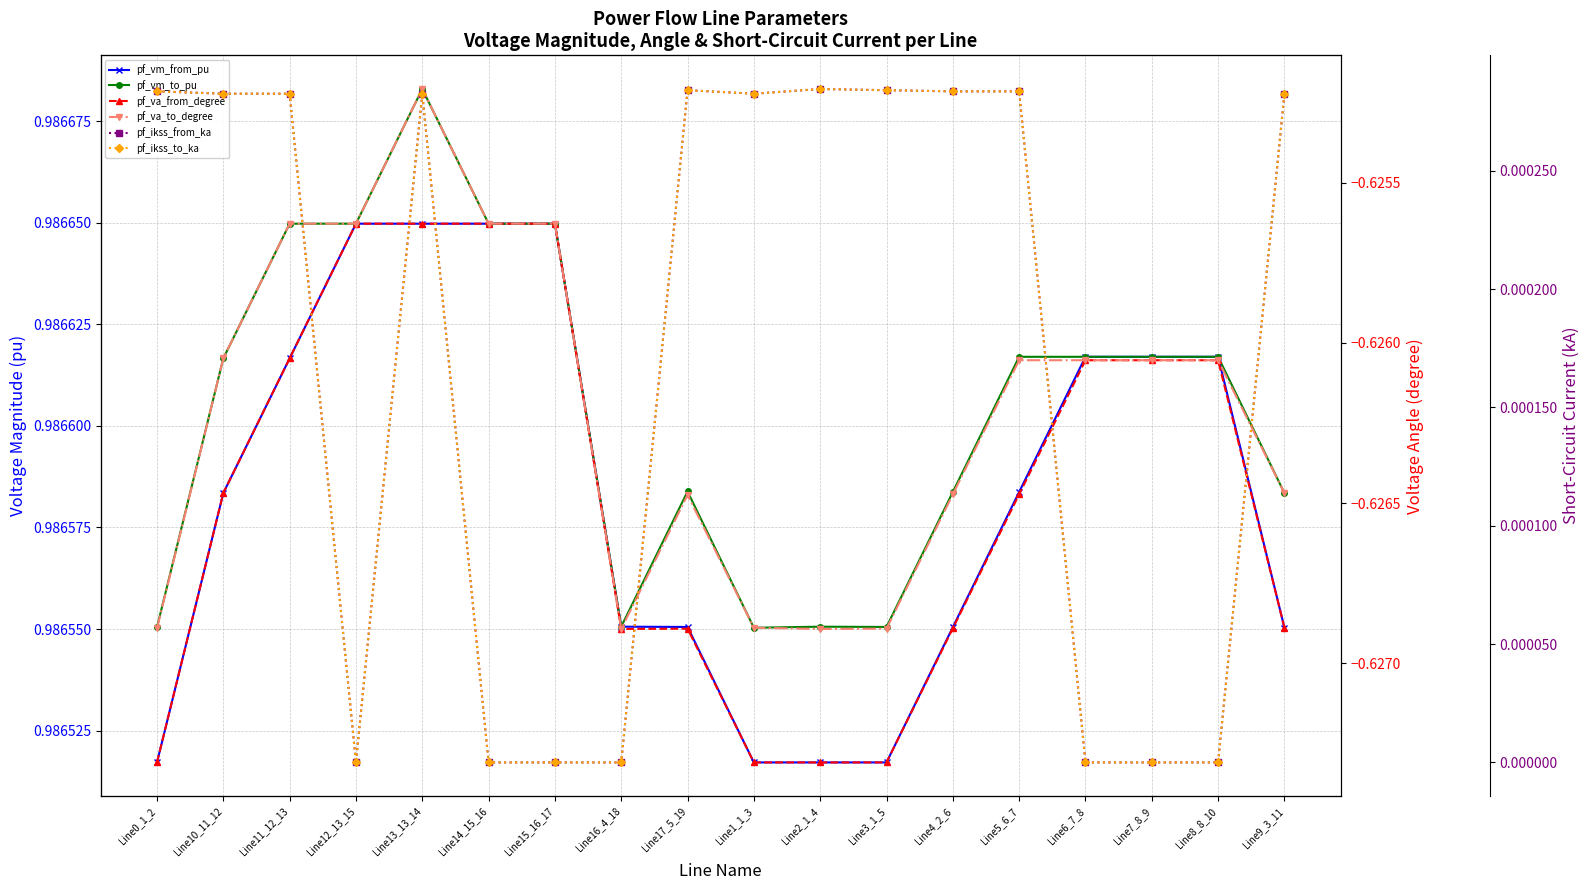

List the series in order of their peak value, highest first.

pf_vm_to_pu, pf_vm_from_pu, pf_ikss_from_ka, pf_ikss_to_ka, pf_va_to_degree, pf_va_from_degree